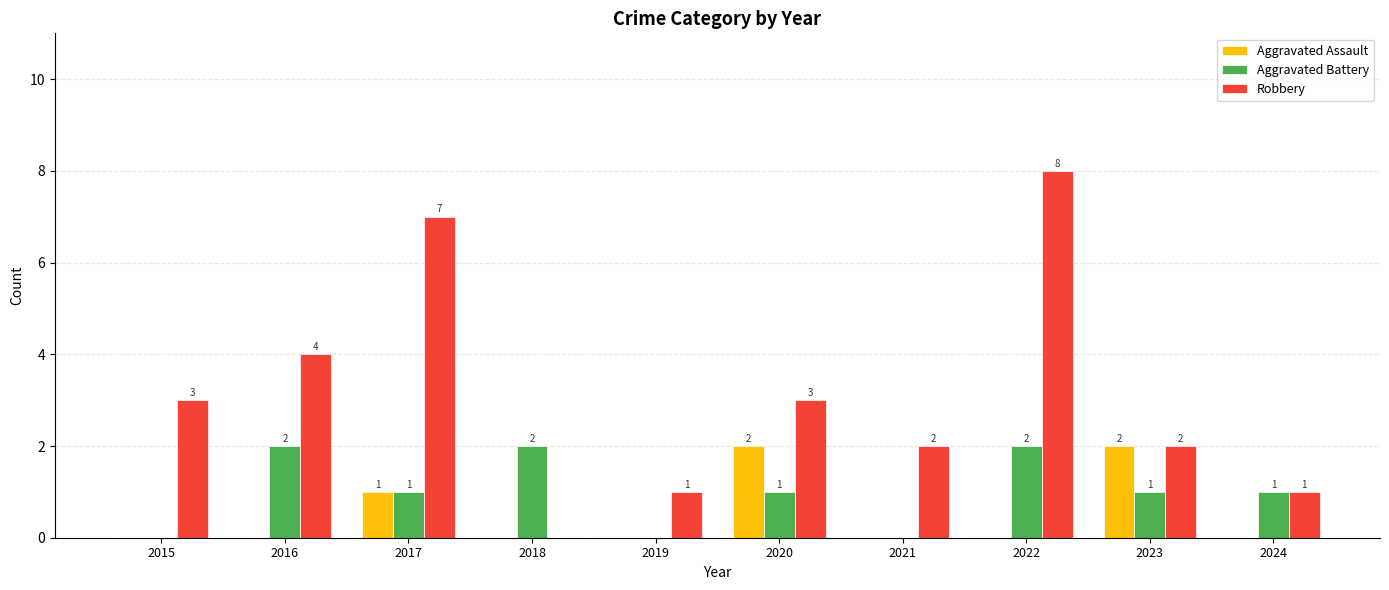

Which series changed the most between 2015 and 2022?

Robbery